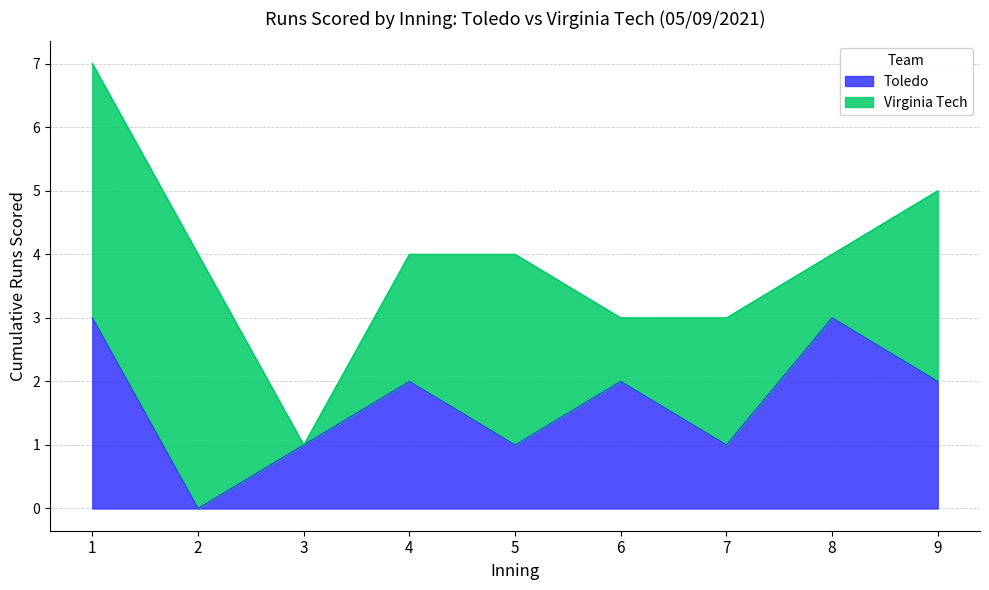

How many points are lower than both their immediate neighbors (excluding endpoints)?

3